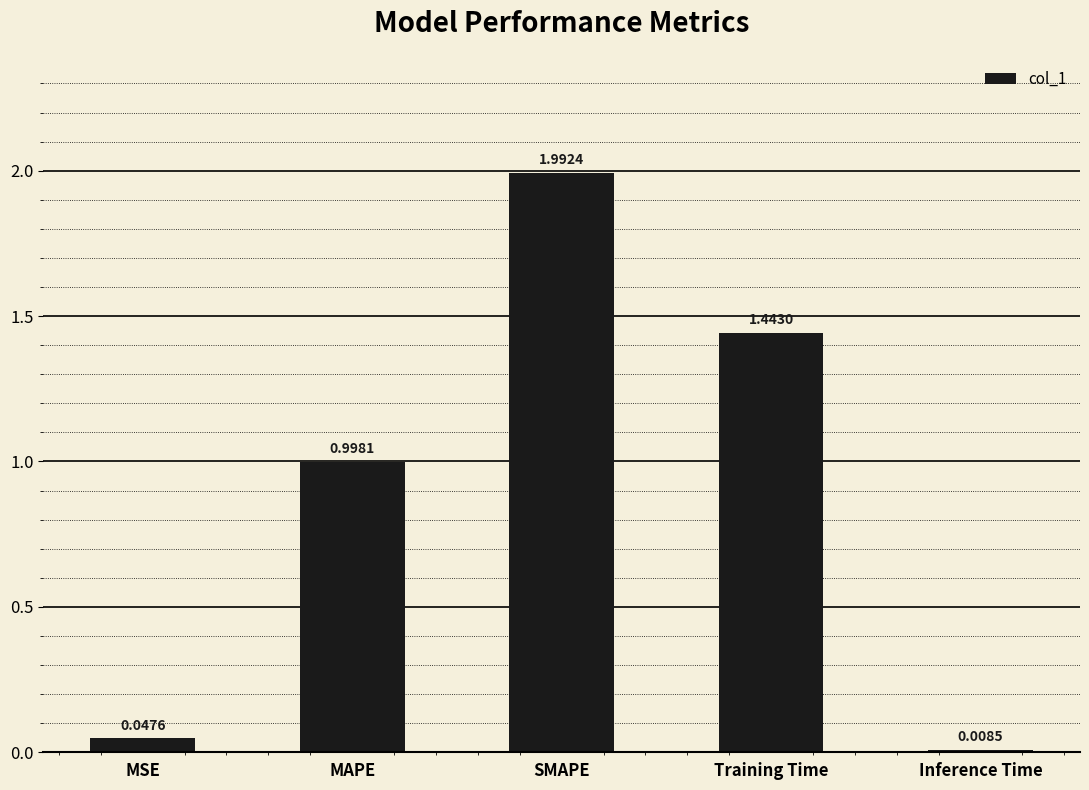

The value at MAPE is 1.0. True or false?

True